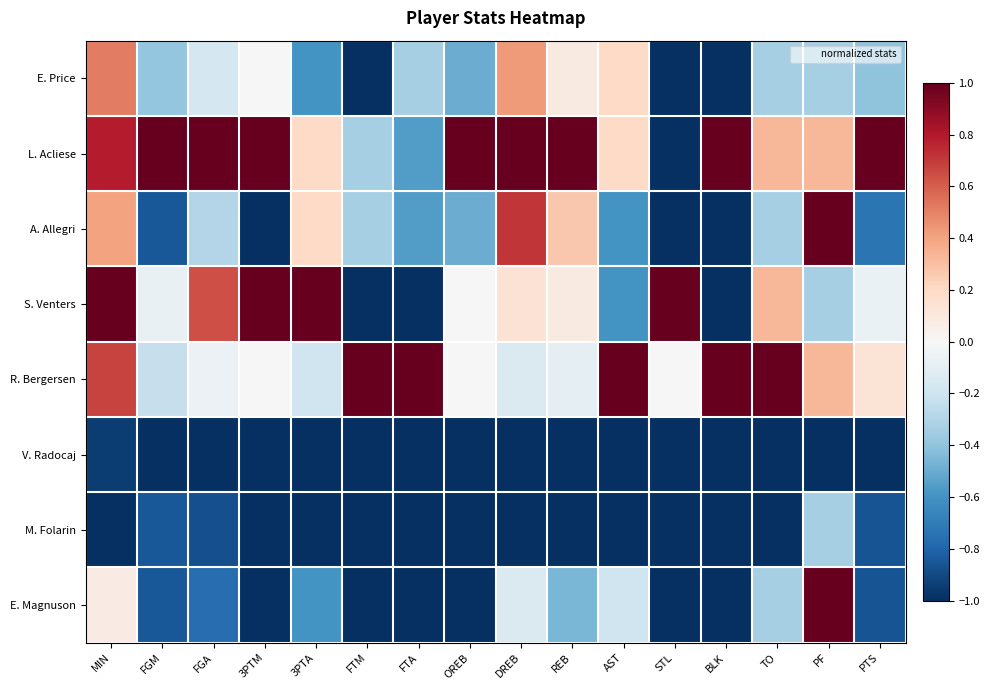

Rank the series at FTM from highest to lowest value.

R. Bergersen, L. Acliese, A. Allegri, E. Price, S. Venters, V. Radocaj, M. Folarin, E. Magnuson